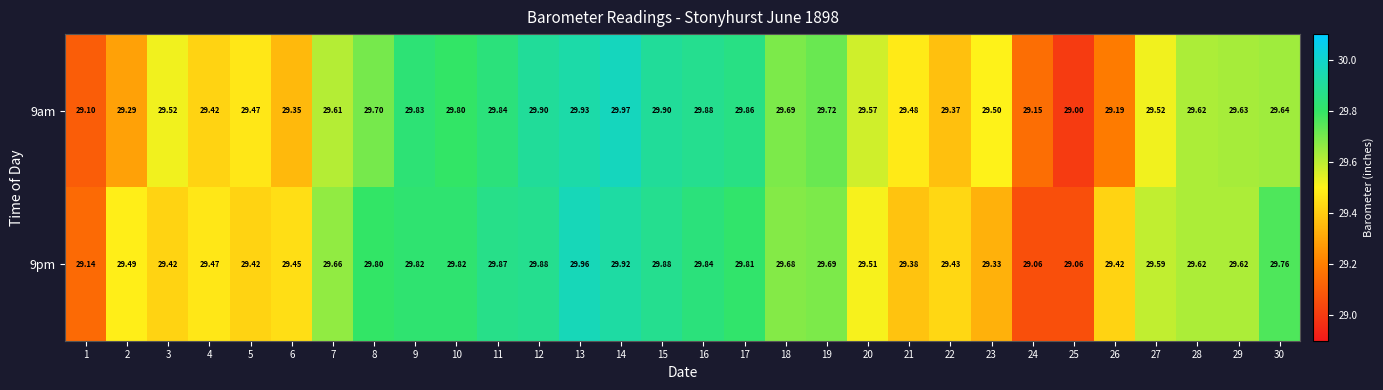

Reading left to right, transcribe all the data shown in this chart.

9am: 1=29.1	2=29.3	3=29.5	4=29.4	5=29.5	6=29.4	7=29.6	8=29.7	9=29.8	10=29.8	11=29.8	12=29.9	13=29.9	14=30.0	15=29.9	16=29.9	17=29.9	18=29.7	19=29.7	20=29.6	21=29.5	22=29.4	23=29.5	24=29.1	25=29.0	26=29.2	27=29.5	28=29.6	29=29.6	30=29.6
9pm: 1=29.1	2=29.5	3=29.4	4=29.5	5=29.4	6=29.4	7=29.7	8=29.8	9=29.8	10=29.8	11=29.9	12=29.9	13=30.0	14=29.9	15=29.9	16=29.8	17=29.8	18=29.7	19=29.7	20=29.5	21=29.4	22=29.4	23=29.3	24=29.1	25=29.1	26=29.4	27=29.6	28=29.6	29=29.6	30=29.8